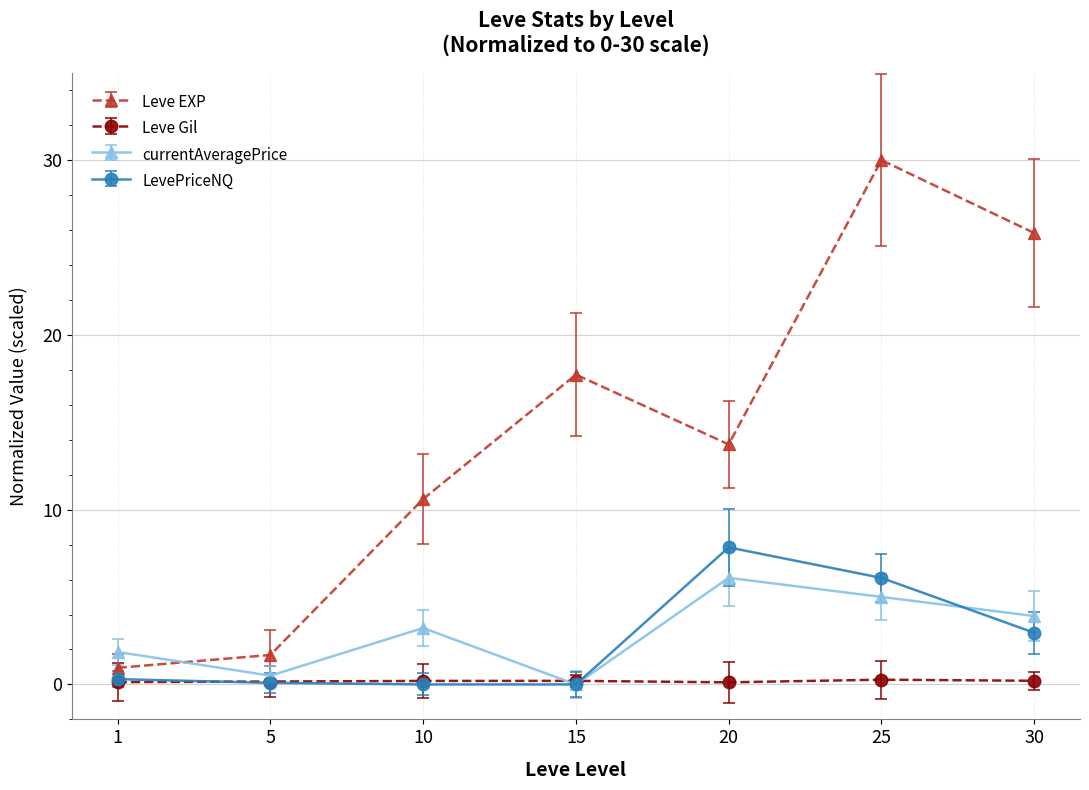

Does the chart have visible grid lines?

Yes